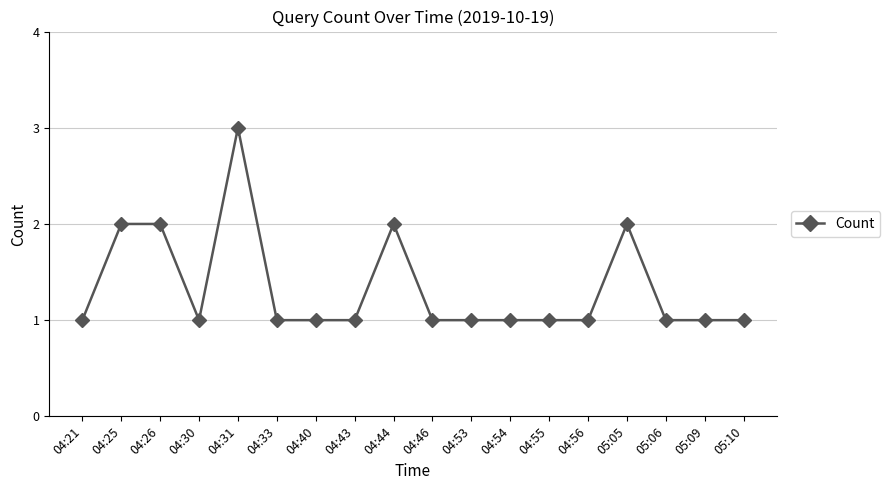

Reading left to right, list all the values displayed in this chart.

1	2	2	1	3	1	1	1	2	1	1	1	1	1	2	1	1	1